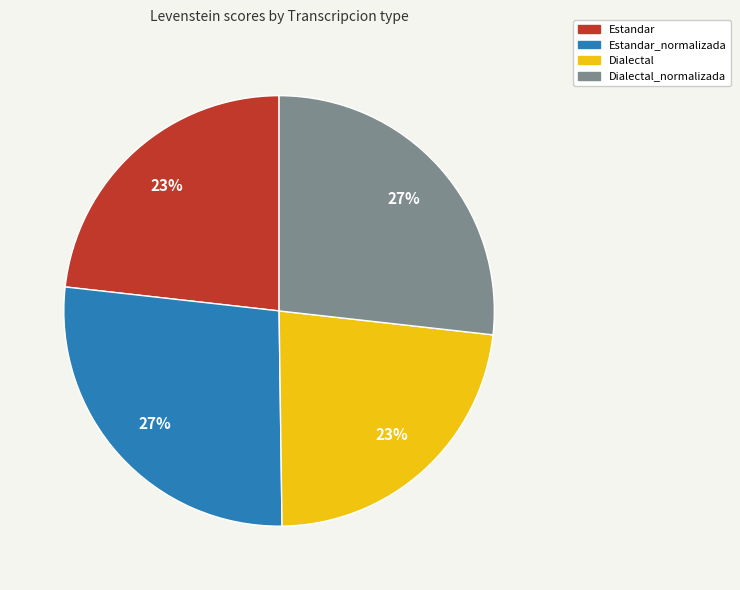

Do Dialectal_normalizada and Estandar_normalizada together represent more than half of the pie?

Yes